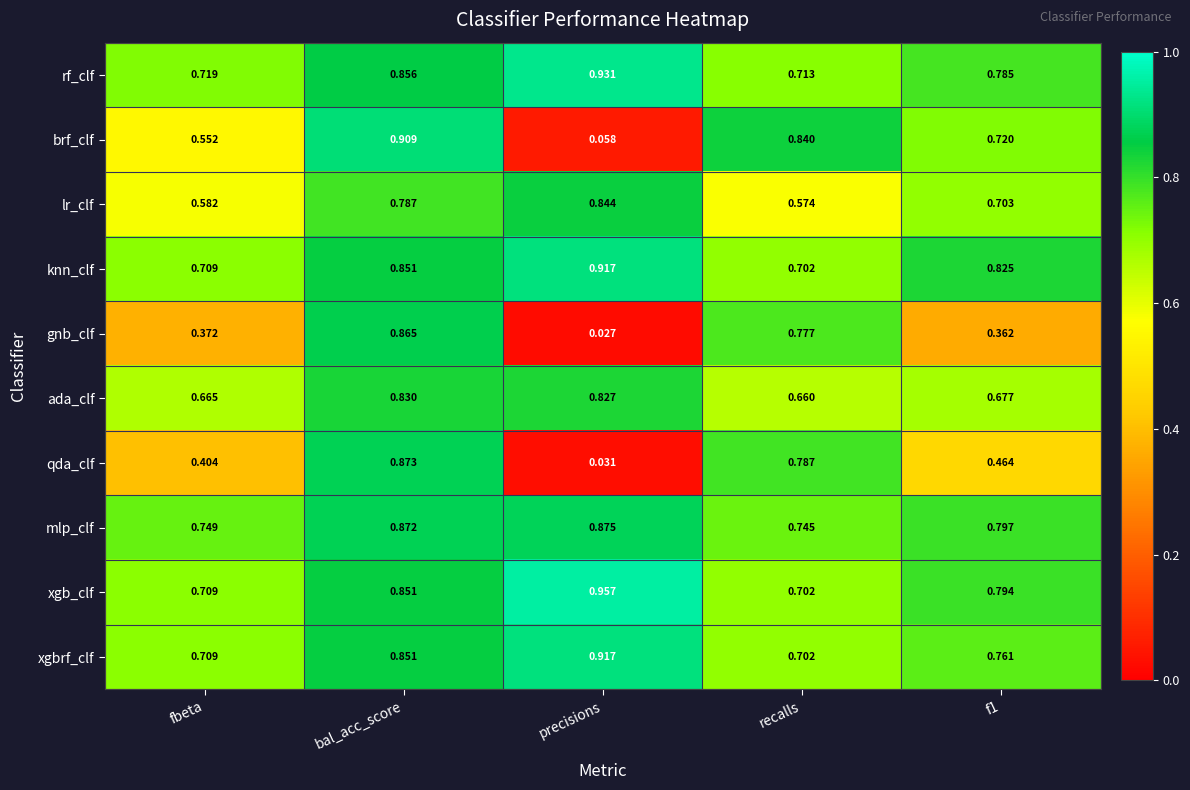

At how many categories does at least one series exceed 0?

5